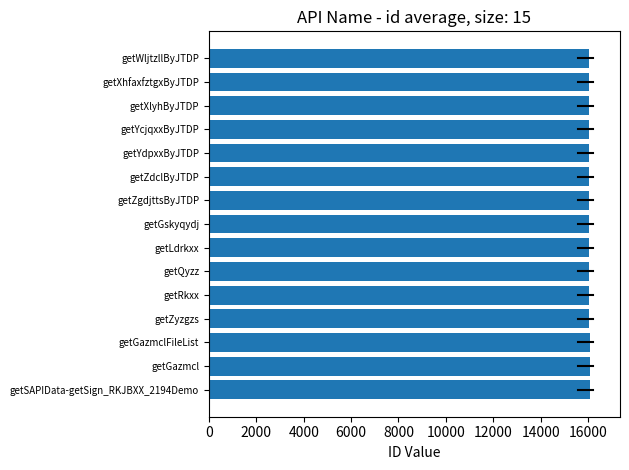

True or false: the data shows 21237 at getZdclByJTDP.

False